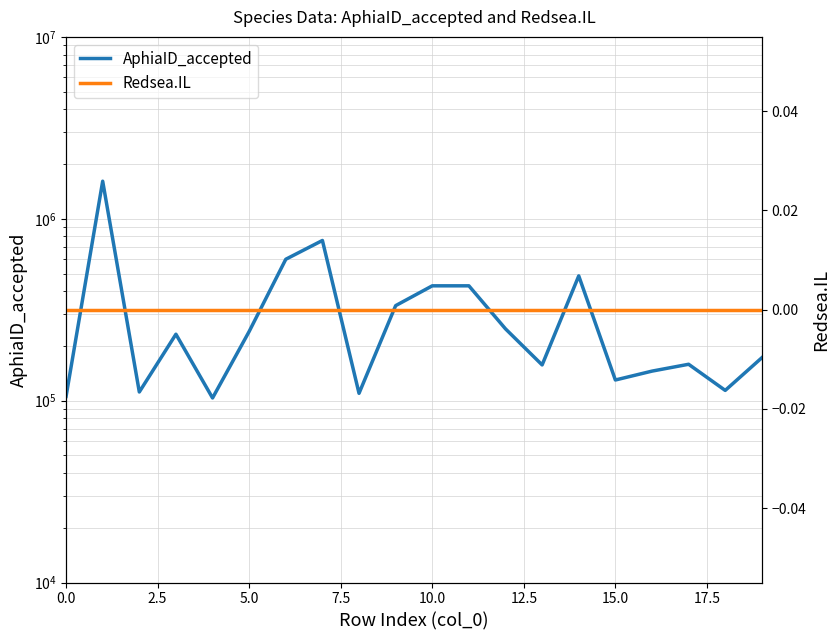

What position from the right is 18?

2